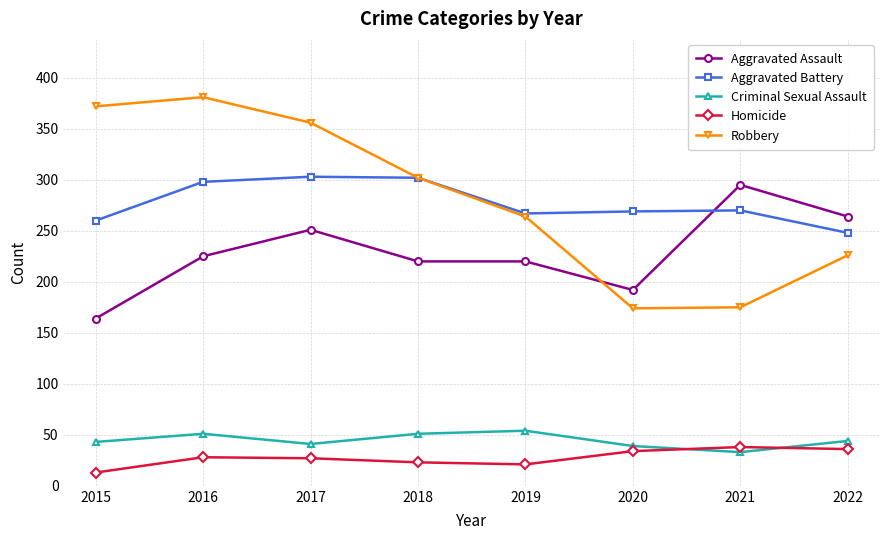

What is the maximum value shown in the chart?

381